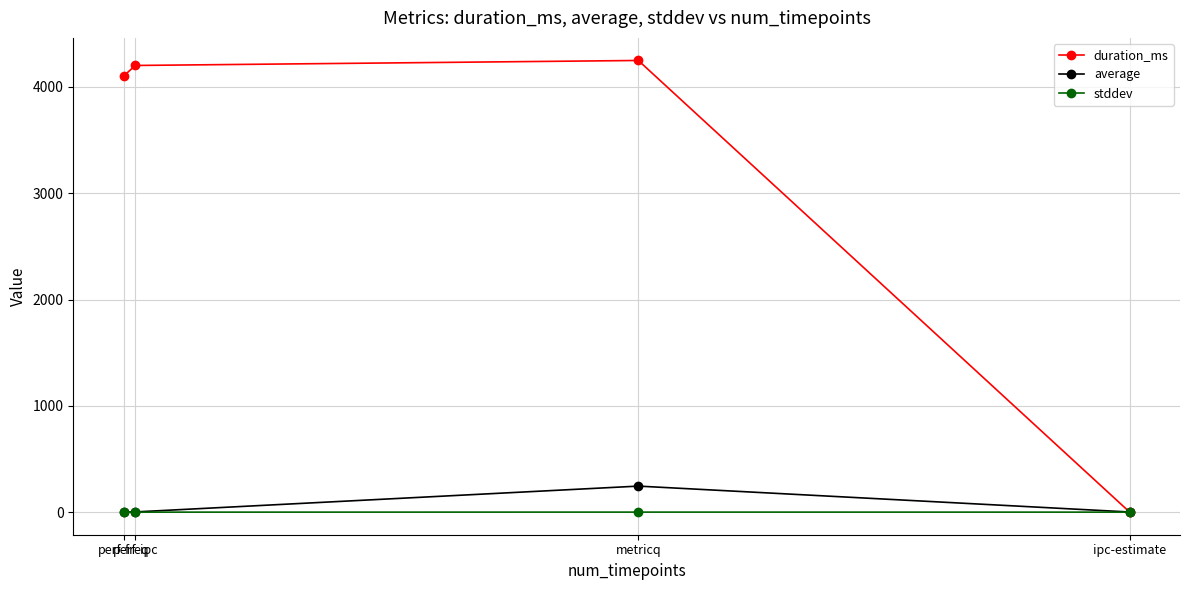

What is the label of the 4th point from the left?

ipc-estimate